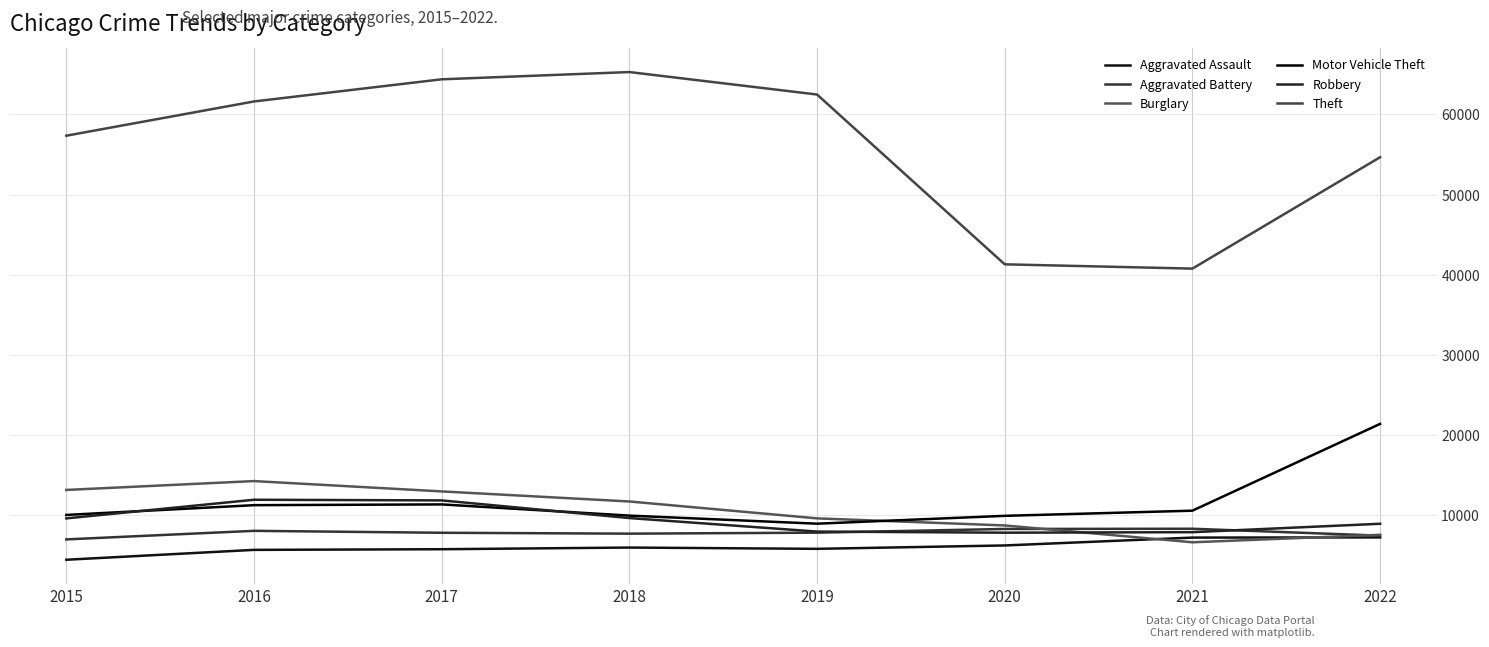

At which category does Aggravated Battery reach its first local valley?

2018